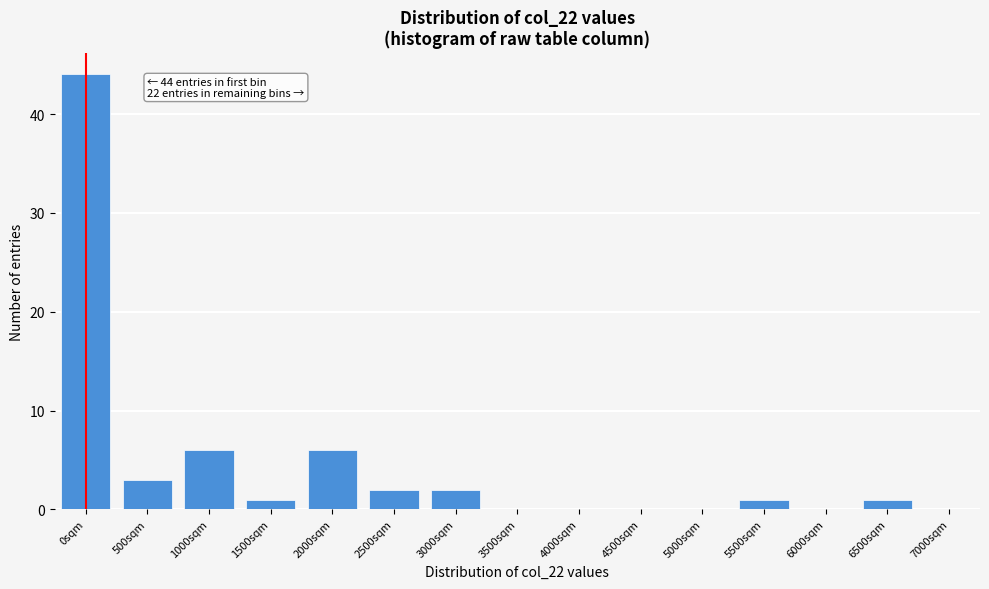

Reading left to right, what are all the values shown in this chart?

0sqm=44	500sqm=3	1000sqm=6	1500sqm=1	2000sqm=6	2500sqm=2	3000sqm=2	3500sqm=0	4000sqm=0	4500sqm=0	5000sqm=0	5500sqm=1	6000sqm=0	6500sqm=1	7000sqm=0